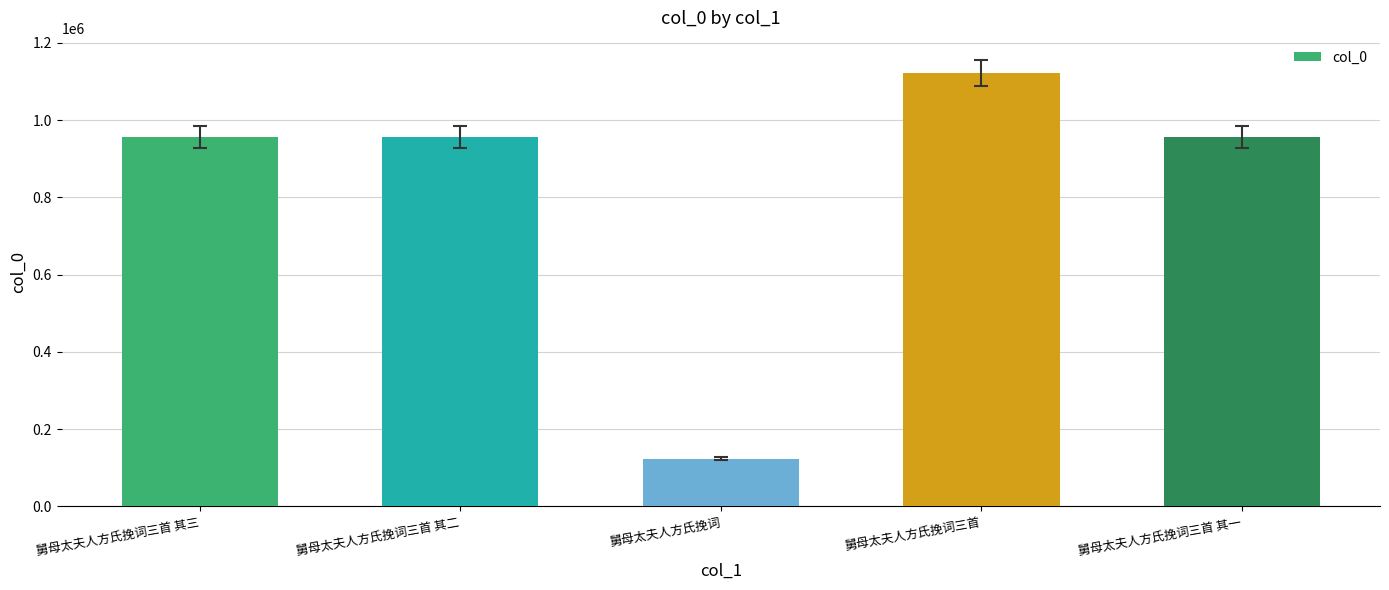

Which label corresponds to the largest value in the chart?

舅母太夫人方氏挽词三首